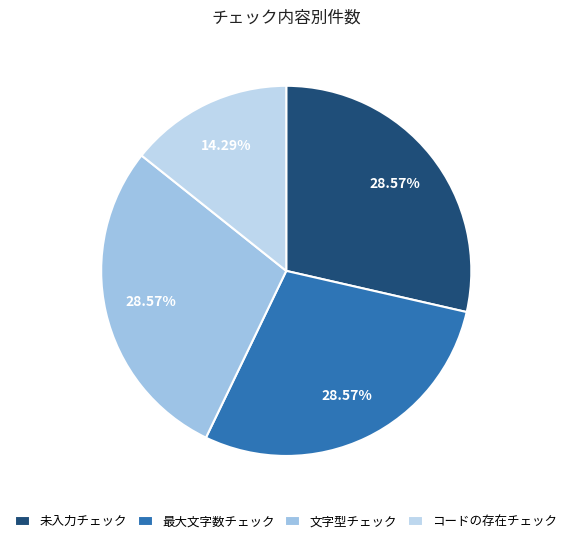

The 未入力チェック slice represents 20% of the pie. True or false?

False